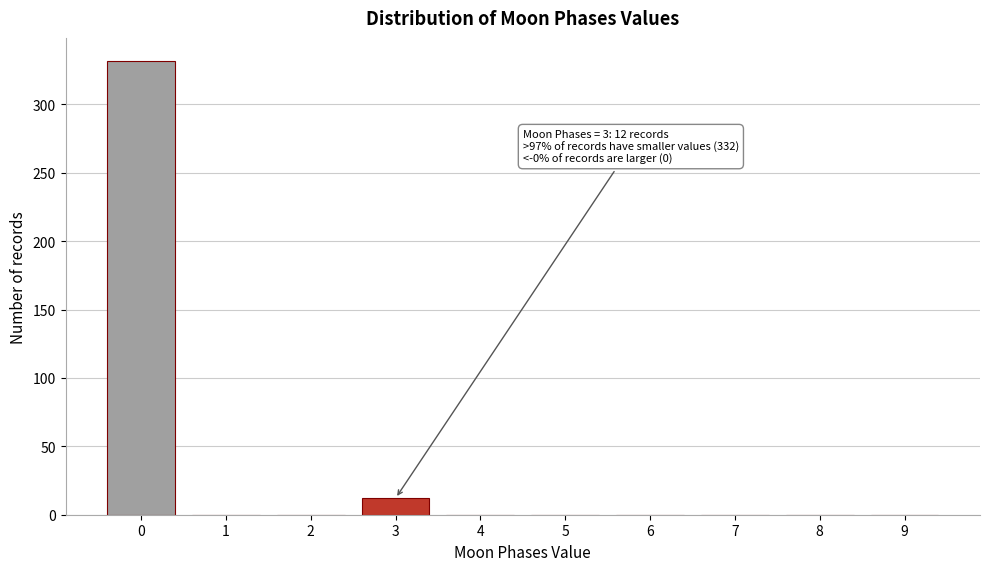

Reading left to right, extract all data points from this chart.

0=332	1=0	2=0	3=12	4=0	5=0	6=0	7=0	8=0	9=0